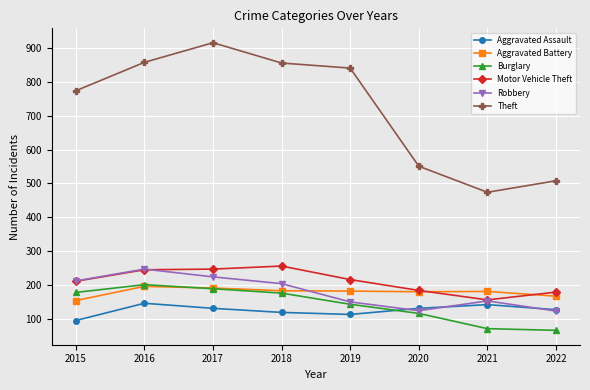

What is the value of the Aggravated Battery point at the 8th from the left?

167